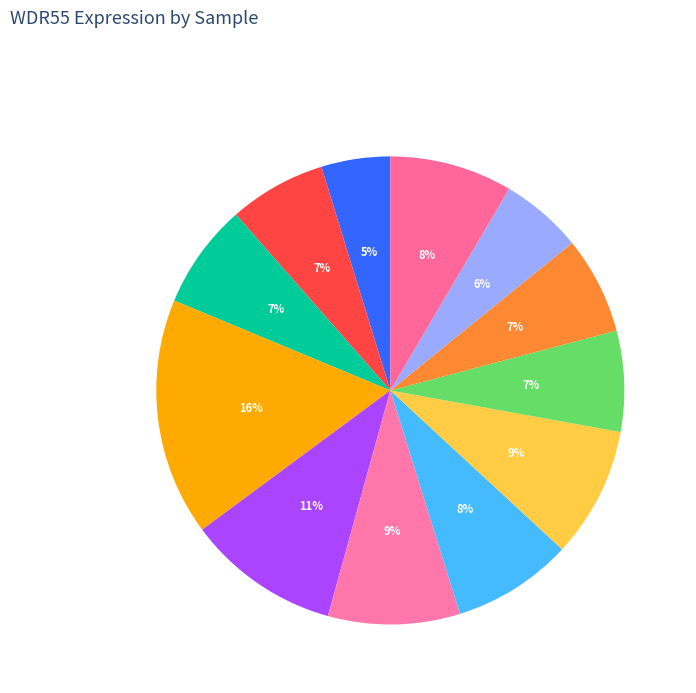

To the nearest percent, what is the average slice percentage?

8%